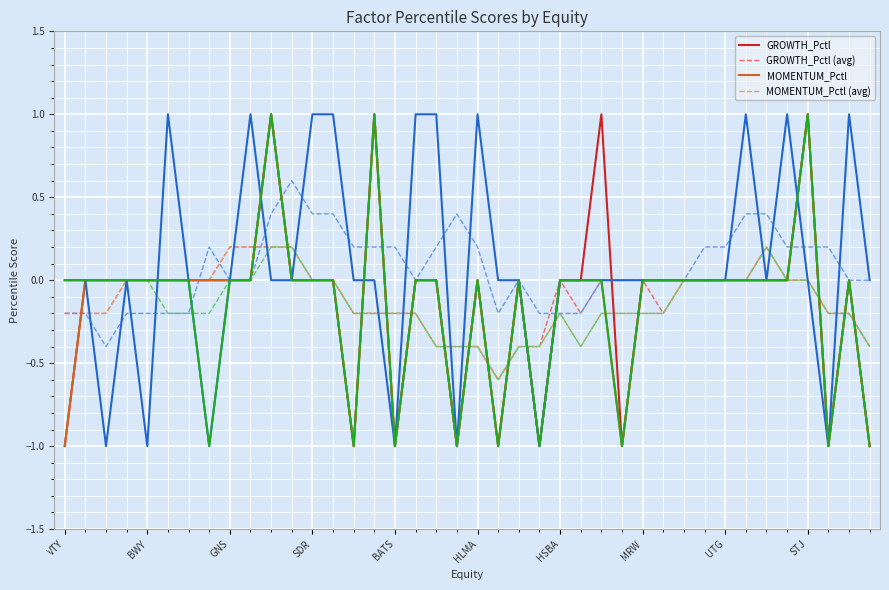

What is the greatest value displayed?

1.0